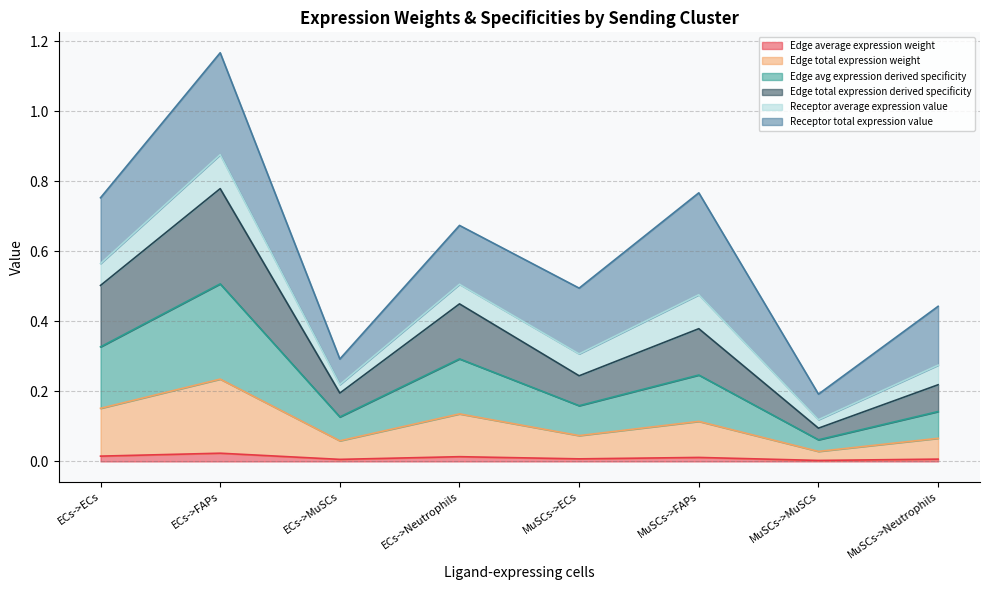

Which has a higher value, ECs->ECs or MuSCs->MuSCs?

ECs->ECs